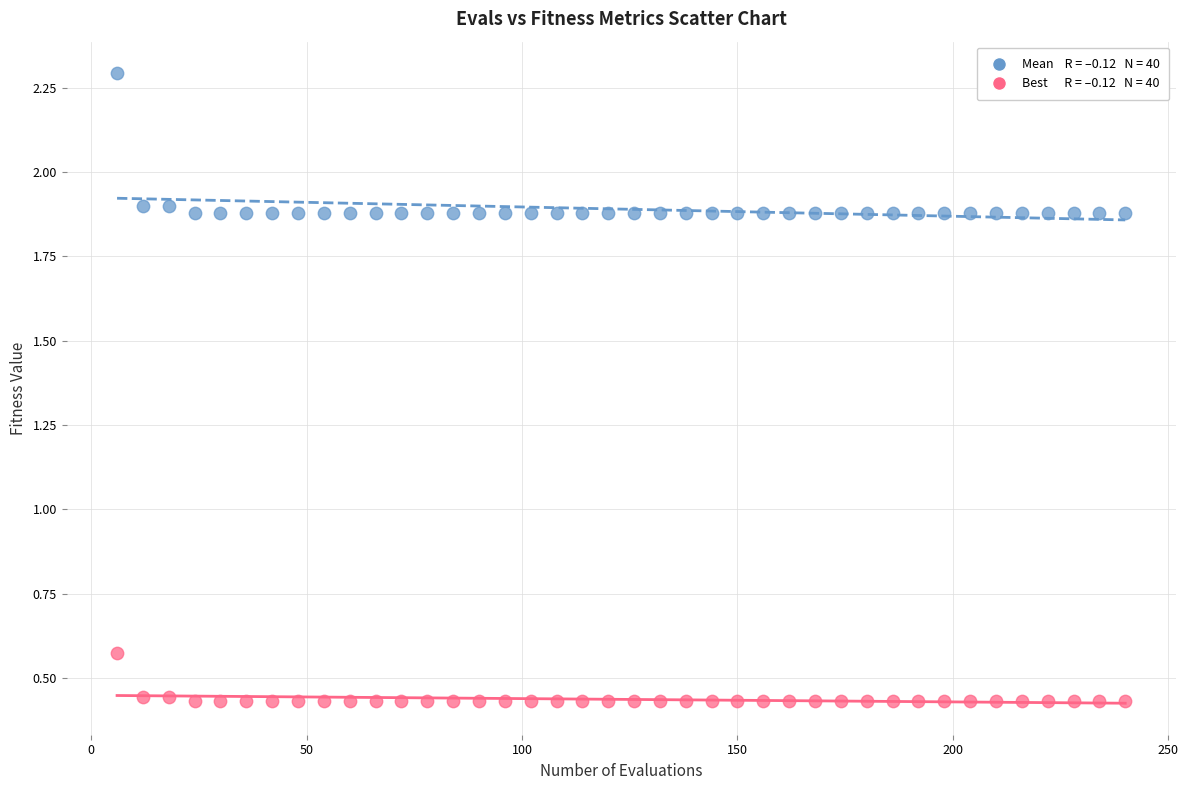

Across all data points, what is the range of X values (max minus min)?

234.0